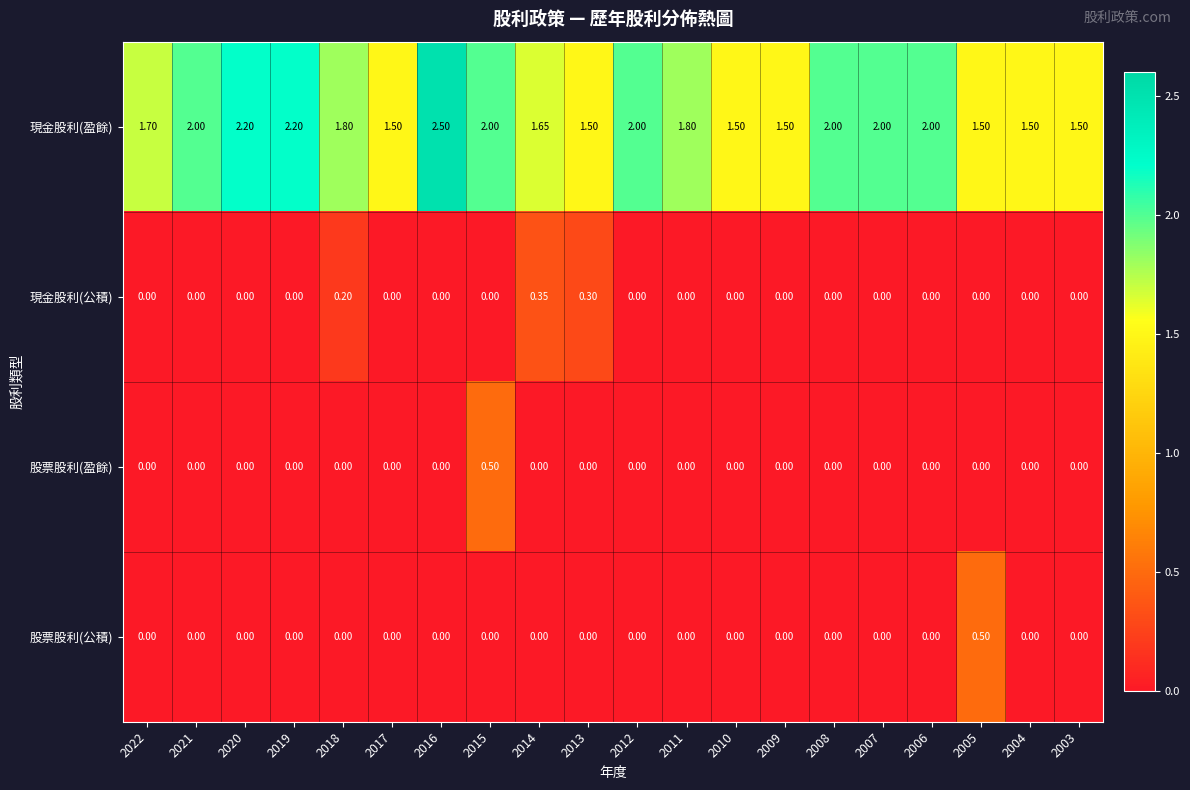

Which series has the widest spread of values?

現金股利(盈餘)